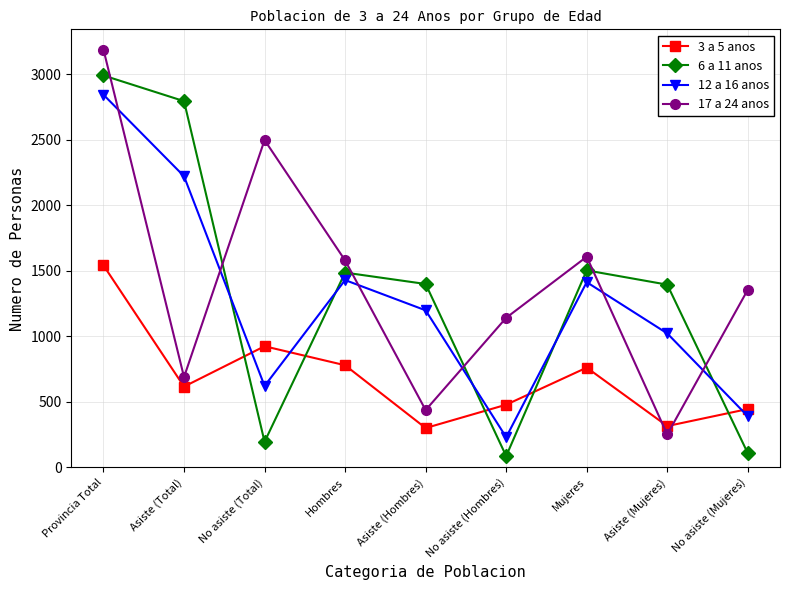

What is the minimum value for 3 a 5 anos?

301